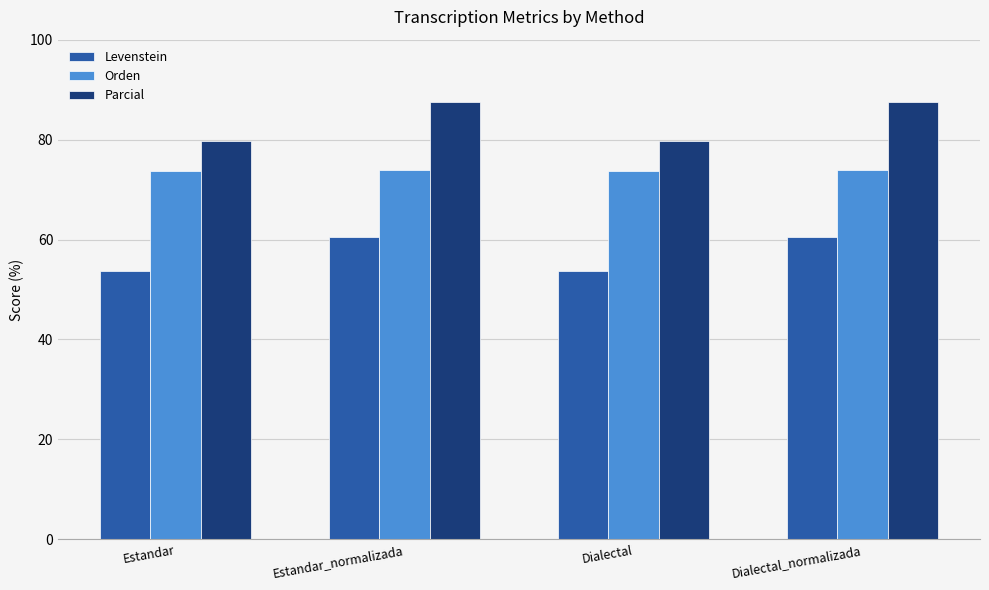

Rank the series at Estandar from highest to lowest value.

Parcial, Orden, Levenstein